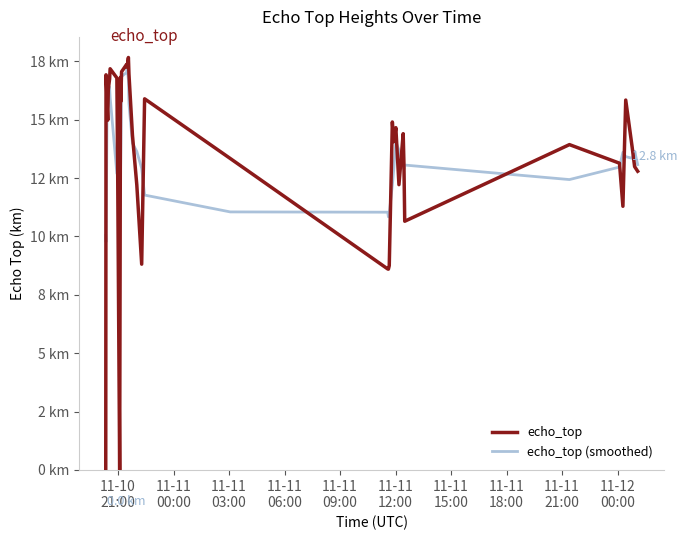

What is the value of the echo_top (smoothed) point at the 23rd from the left?

11.1